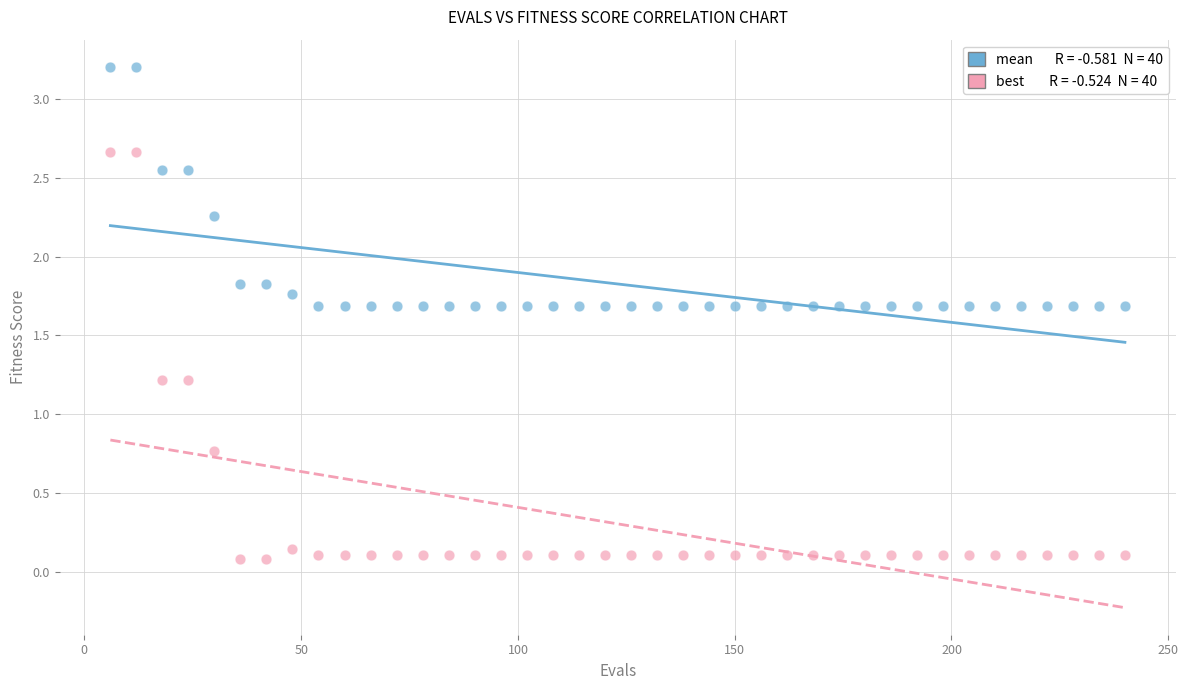

Across all data points, what is the range of Y values (max minus min)?

3.1